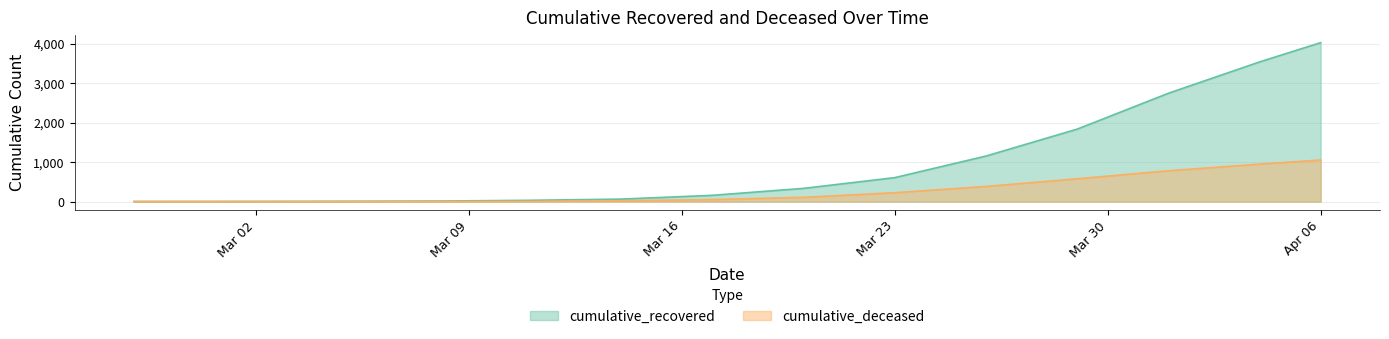

Reading left to right, transcribe all the data shown in this chart.

cumulative_recovered: 3	4	5	9	14	33	63	159	335	607	1154	1837	2746	3541	4027
cumulative_deceased: 0	0	0	0	2	4	20	51	108	225	384	578	781	950	1054